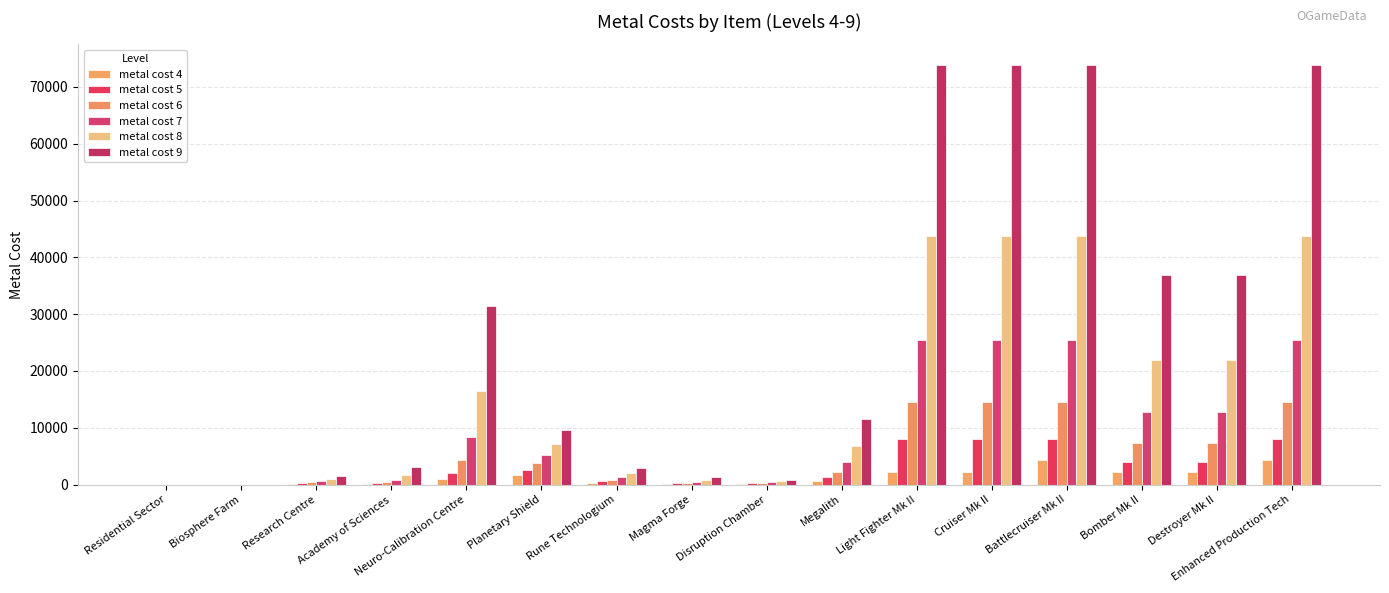

What is the highest value of the metal cost 6 series?

14580.0